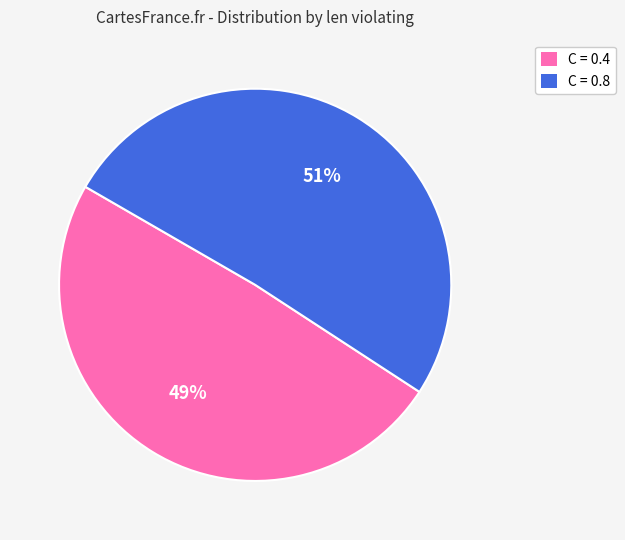

To the nearest percent, what portion does C = 0.8 represent?

51%